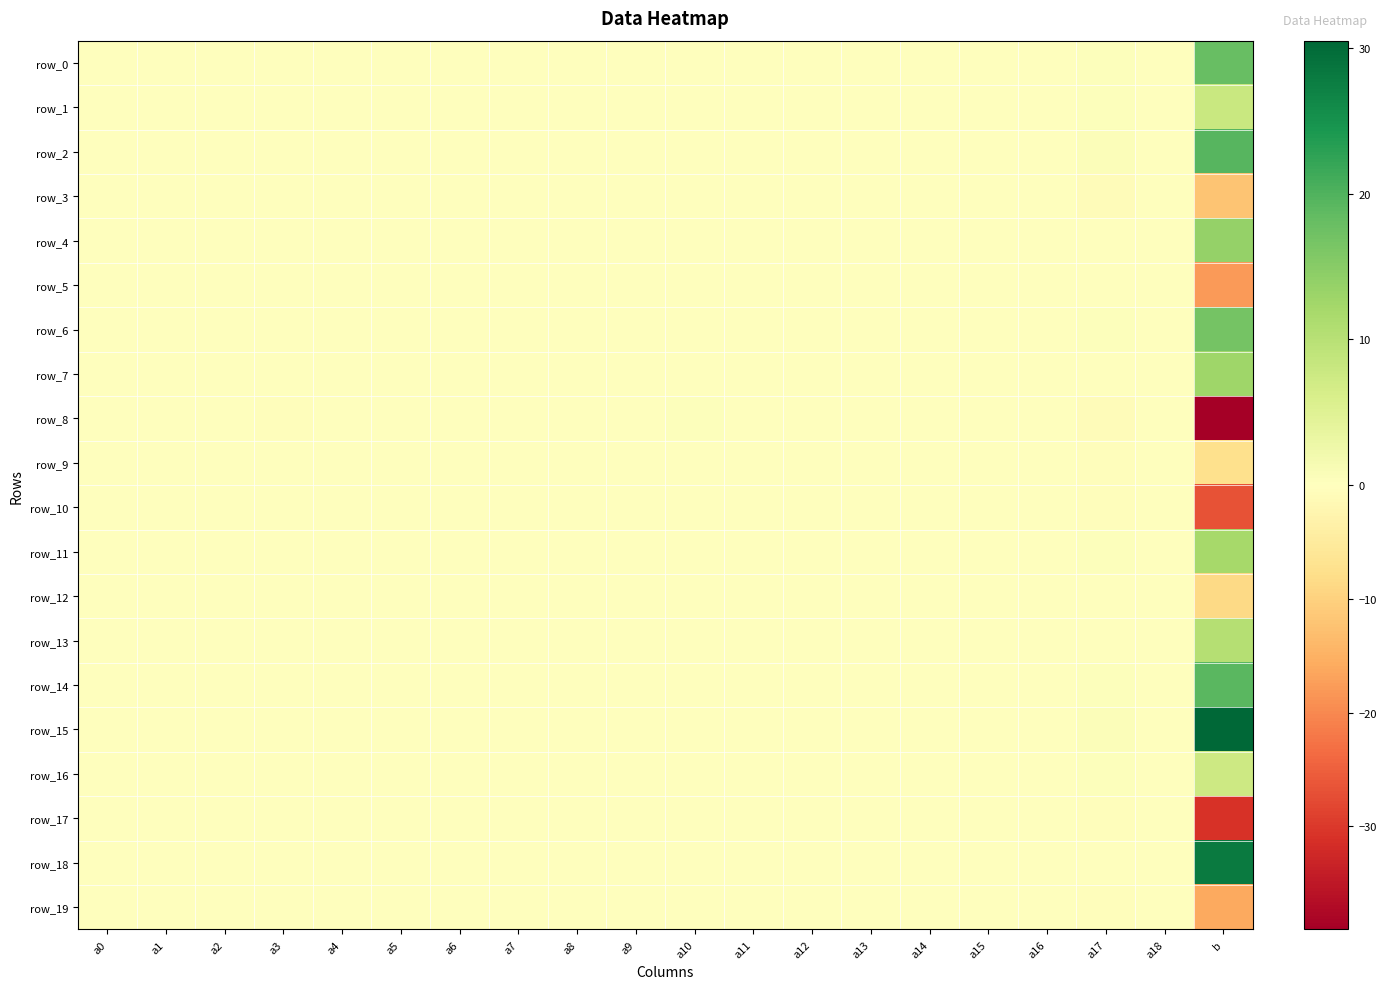

At a2, list the series in order from largest to smallest.

row_15, row_16, row_12, row_11, row_0, row_10, row_14, row_4, row_1, row_9, row_18, row_2, row_13, row_6, row_7, row_19, row_5, row_17, row_8, row_3